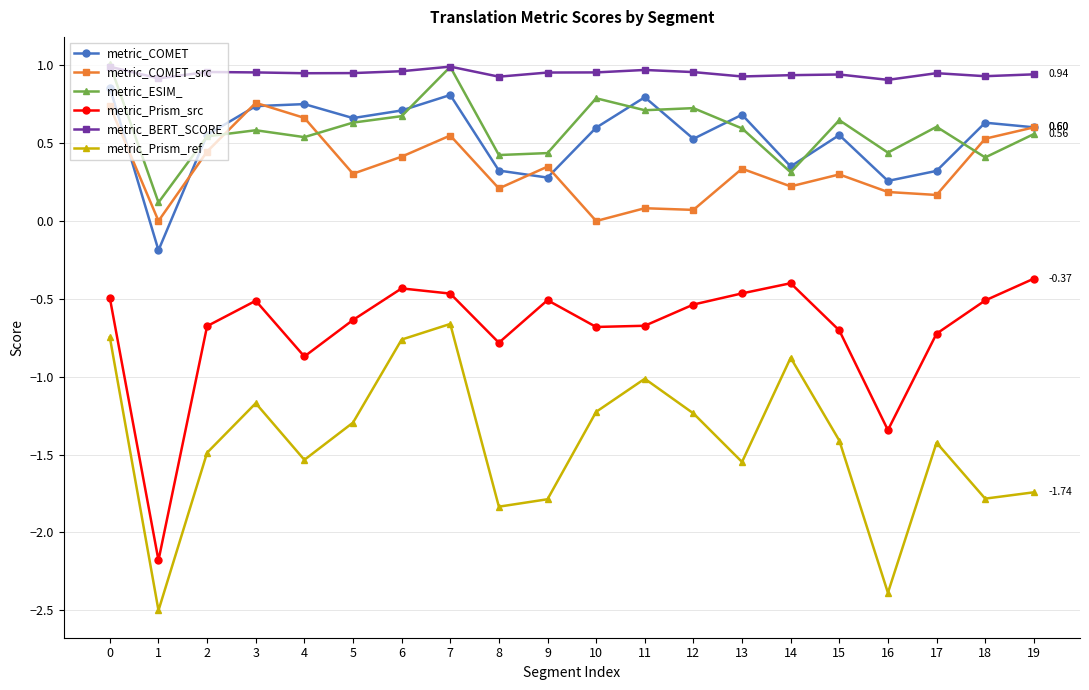

At 12, list the series in order from largest to smallest.

metric_BERT_SCORE, metric_ESIM_, metric_COMET, metric_COMET_src, metric_Prism_src, metric_Prism_ref